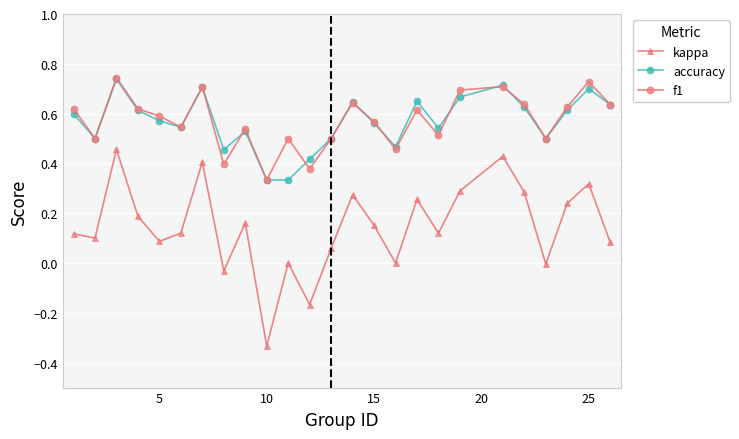

True or false: kappa and f1 cross at least once.

False